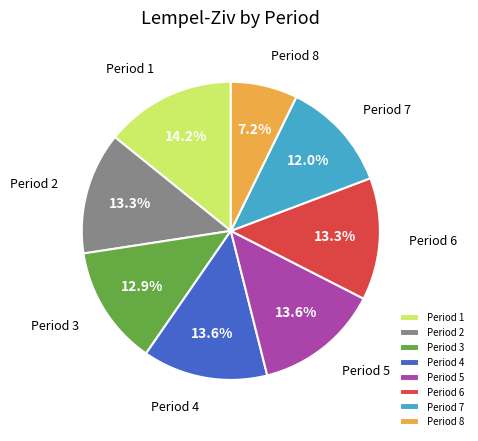

Which slice is the smallest?

Period 8